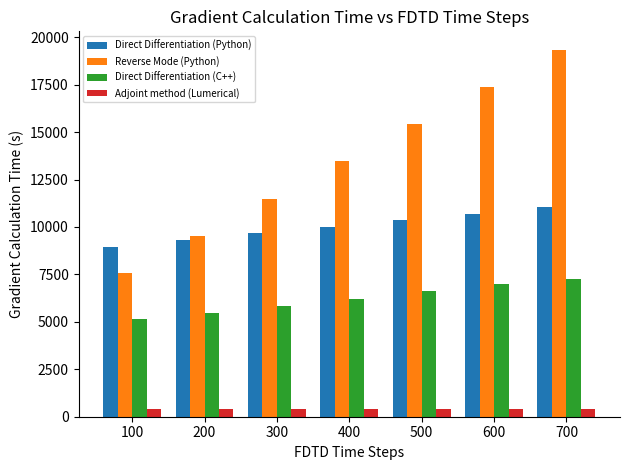

Read the Adjoint method (Lumerical) value at 600.

396.8